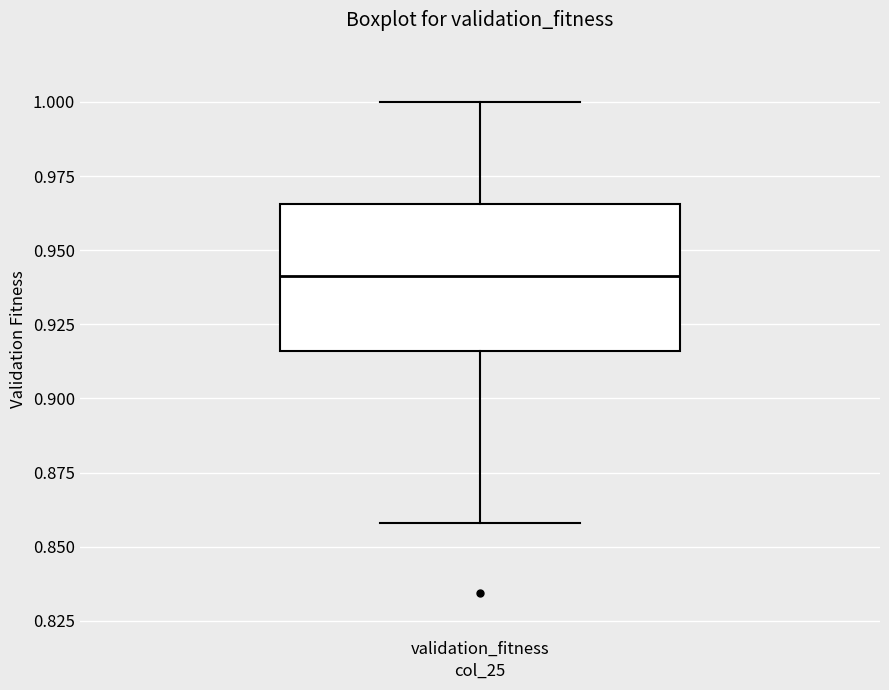

Read this box plot against the y-axis: the position of the median line, the range covered by the box, and the ends of both whiskers. The values are not printed on the chart, so give them approximately, as read against the axis.

median 0.940, box 0.915 to 0.965, whiskers 0.860 to 1.000